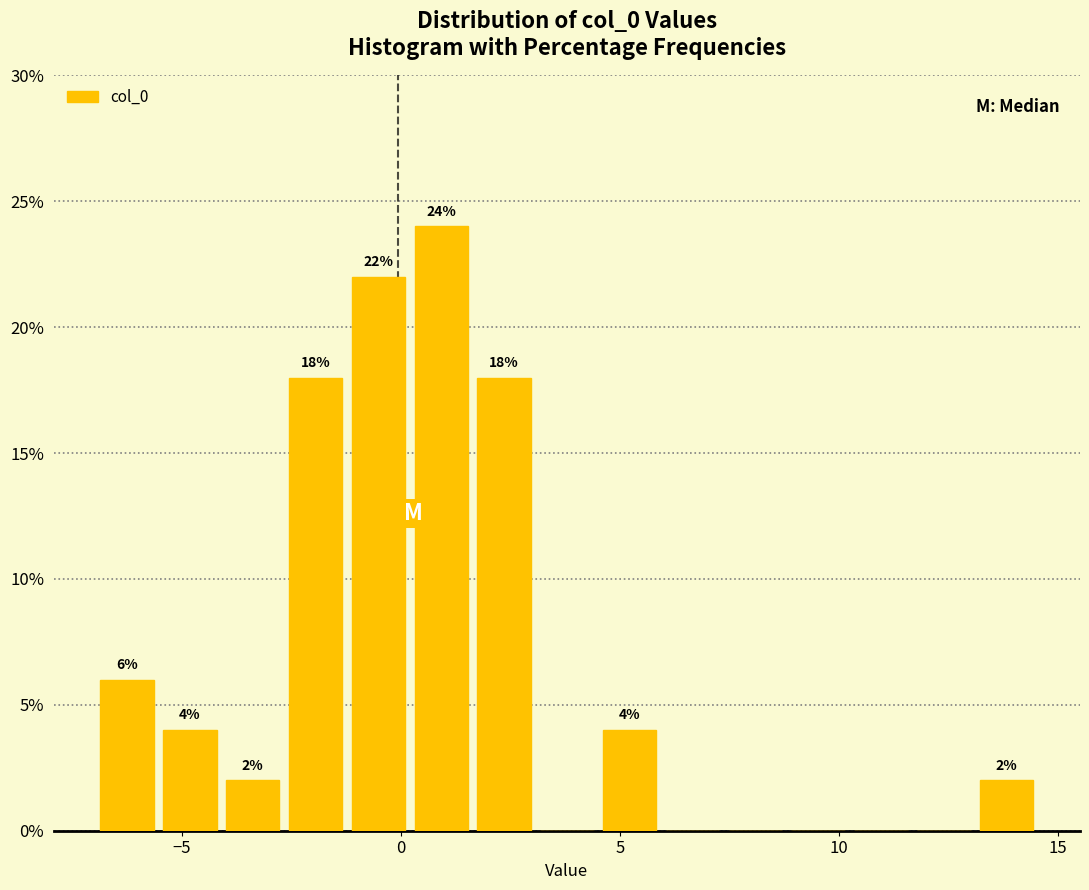

Read against the x-axis, roughly where is the centre of the tallest bar?

1.0